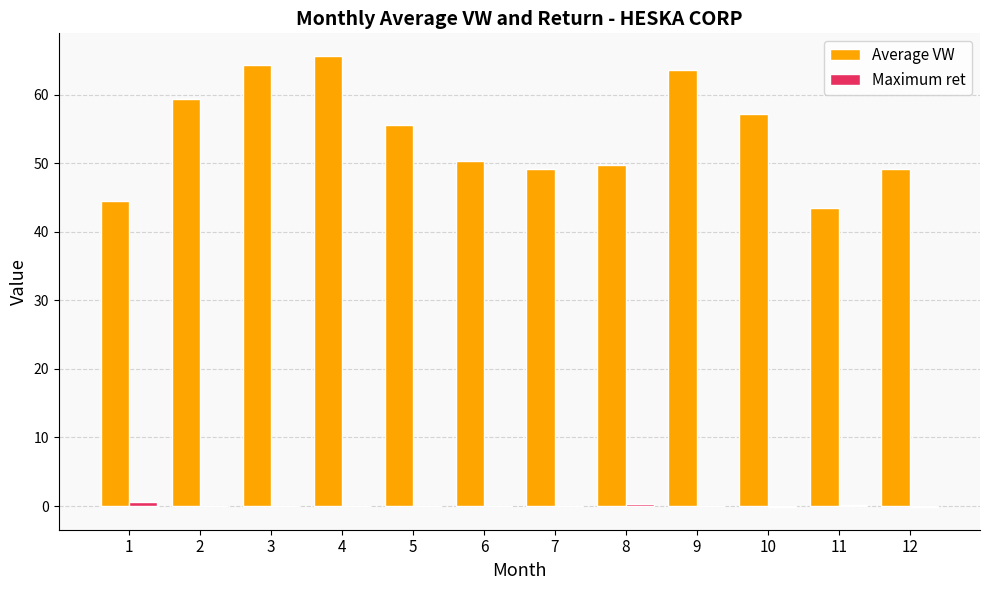

Which series has the largest total across all categories?

Average VW